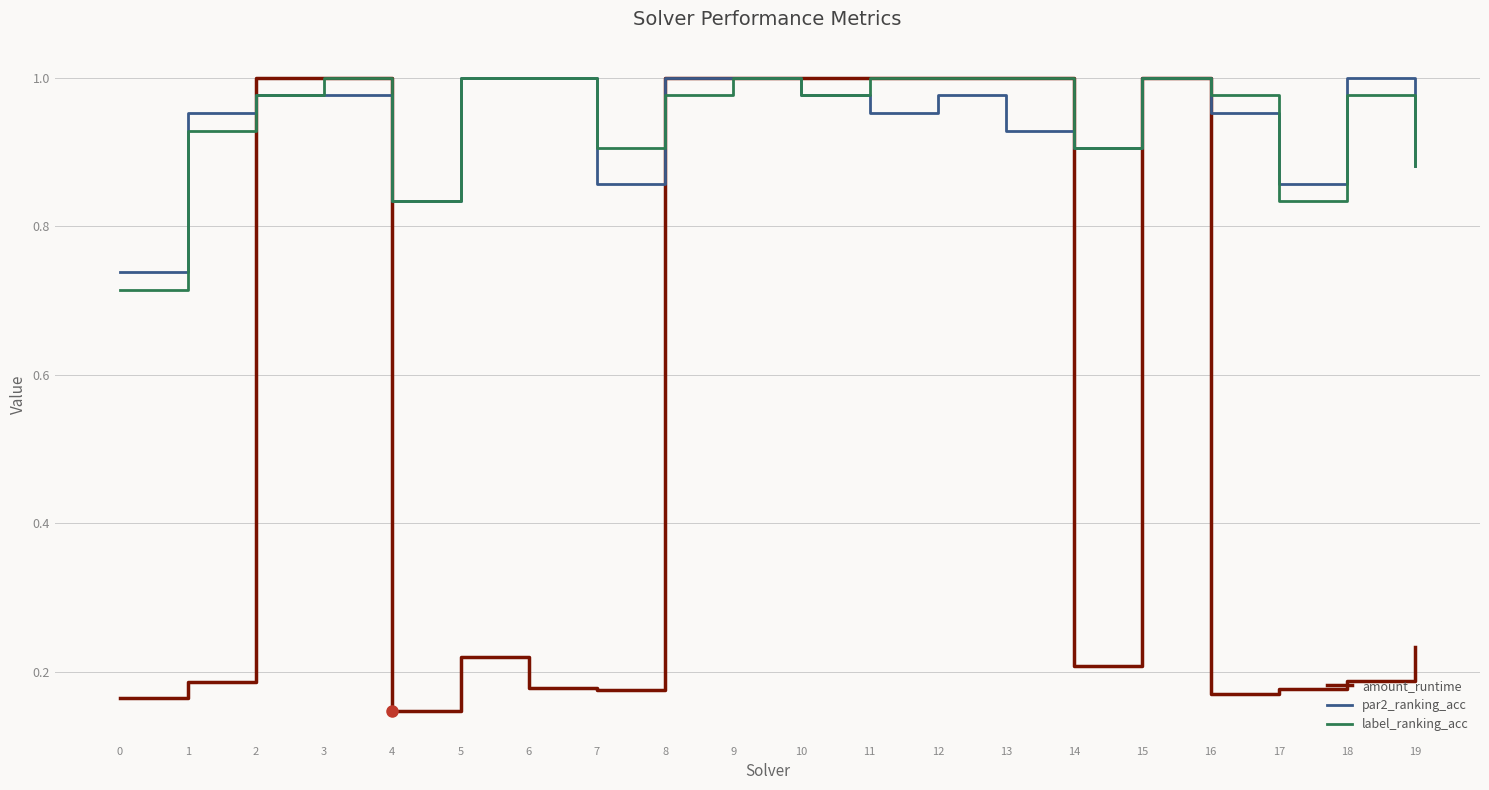

The value of par2_ranking_acc at 6 is 0.7. True or false?

False